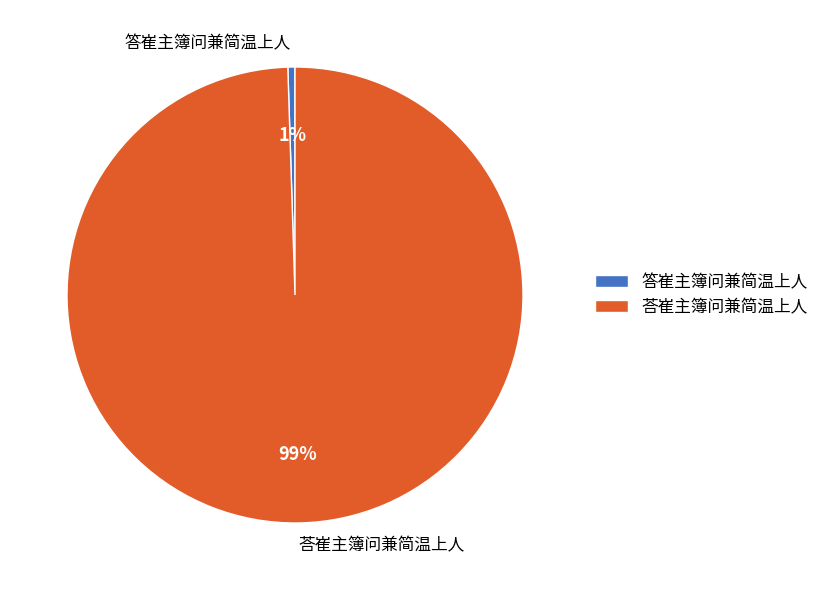

To the nearest percent, what is the average slice percentage?

50%